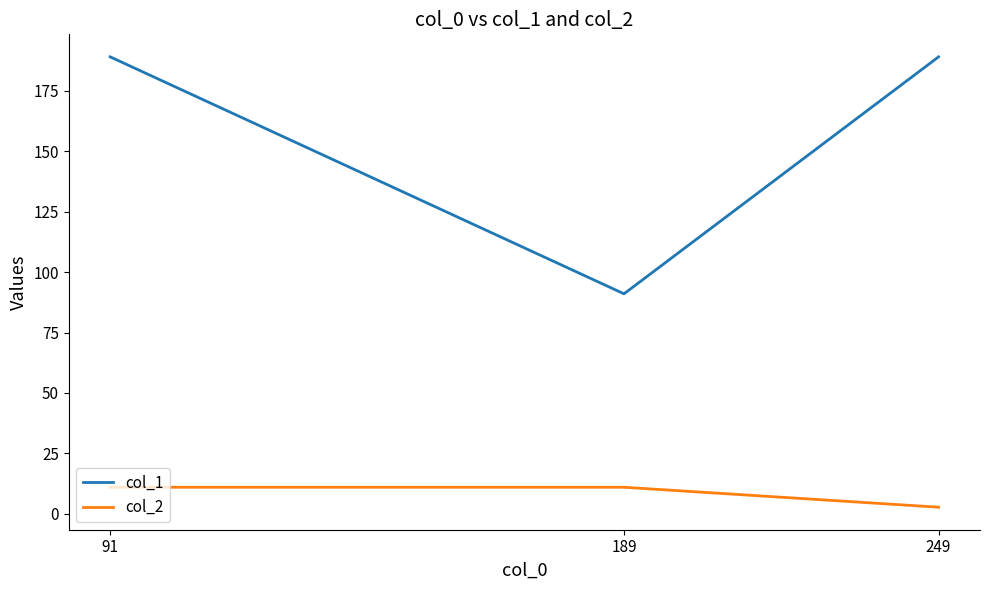

Which series has the largest range (max minus min)?

col_1